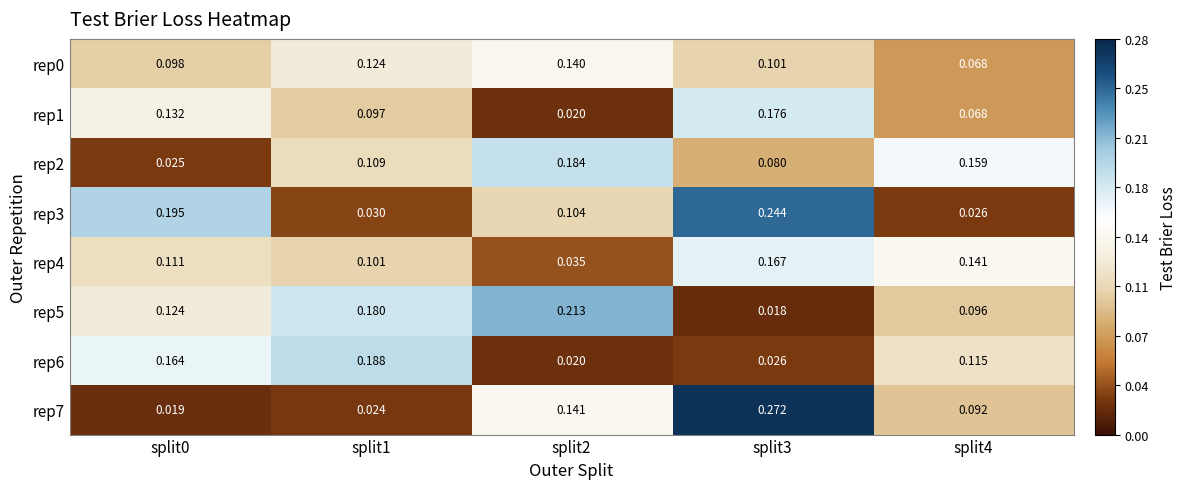

At split2, list the series in order from largest to smallest.

rep5, rep2, rep7, rep0, rep3, rep4, rep6, rep1